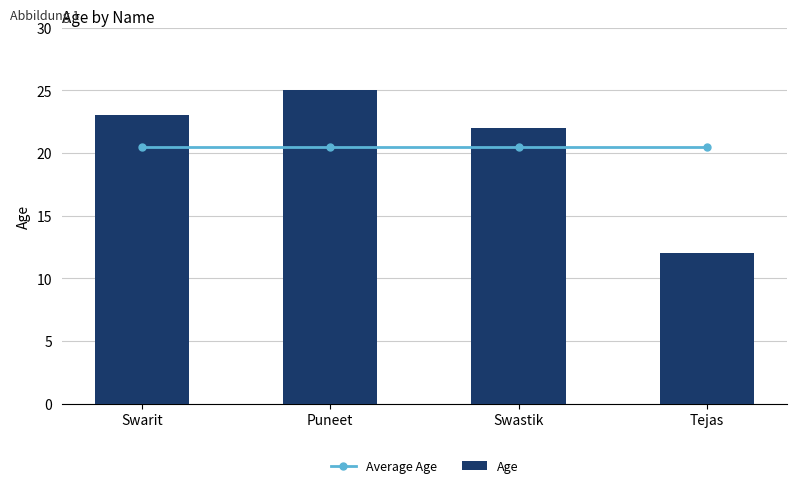

Where does the Age series first go above 23?

Puneet